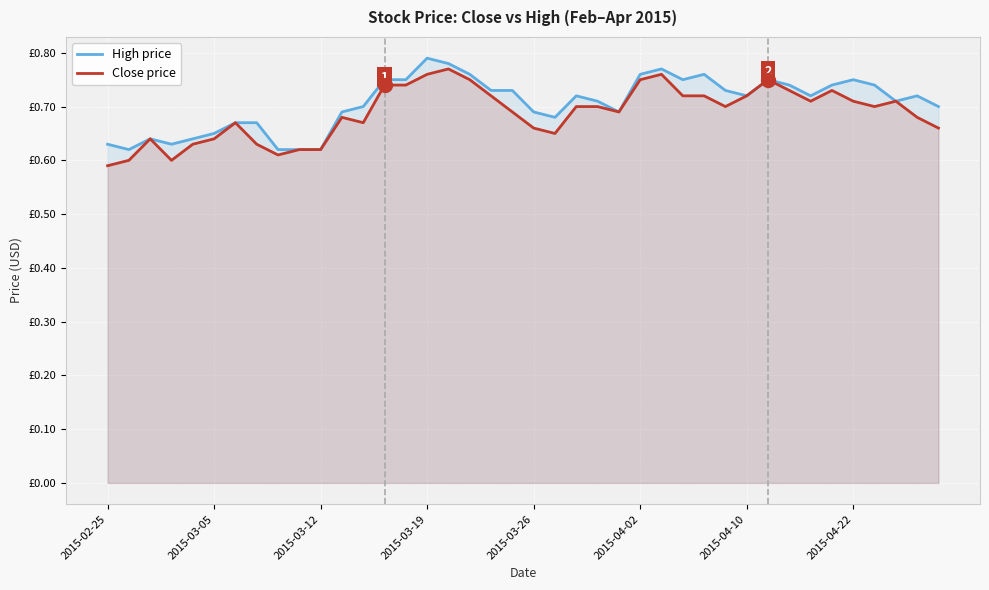

True or false: High price has a value of 1.3 at 22.

False